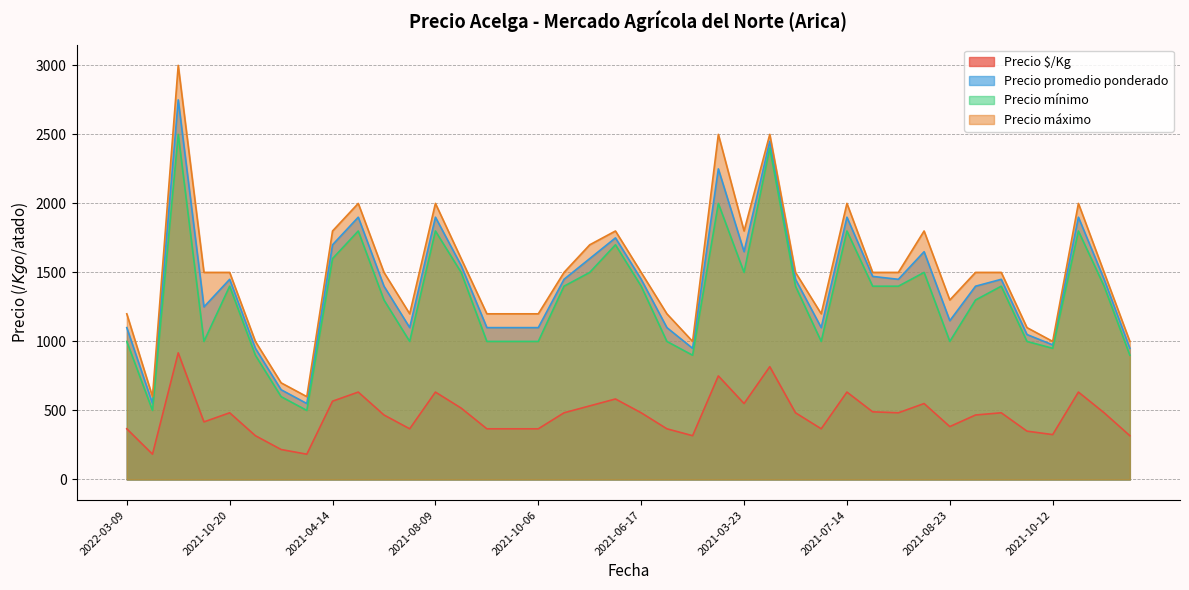

Is it true that Precio promedio ponderado equals 517 at 2021-08-20?

False